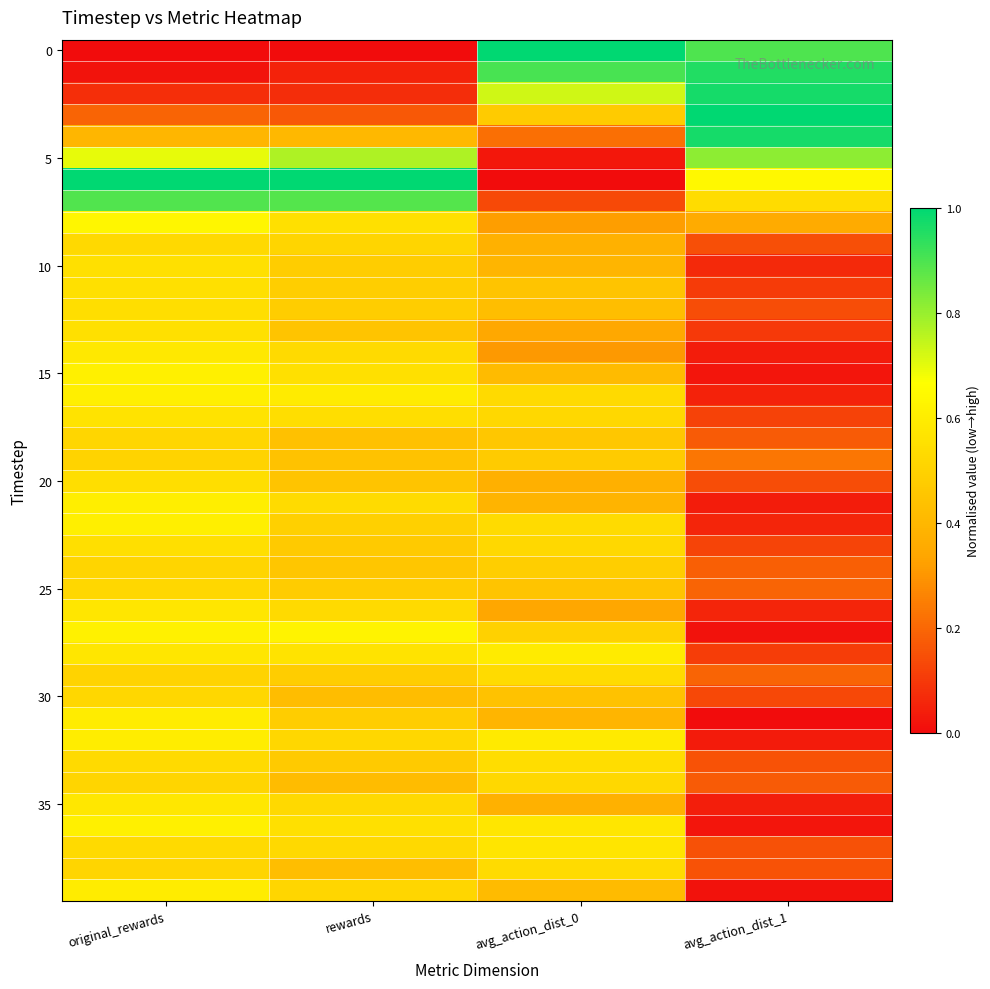

How many data points does each series have?

4